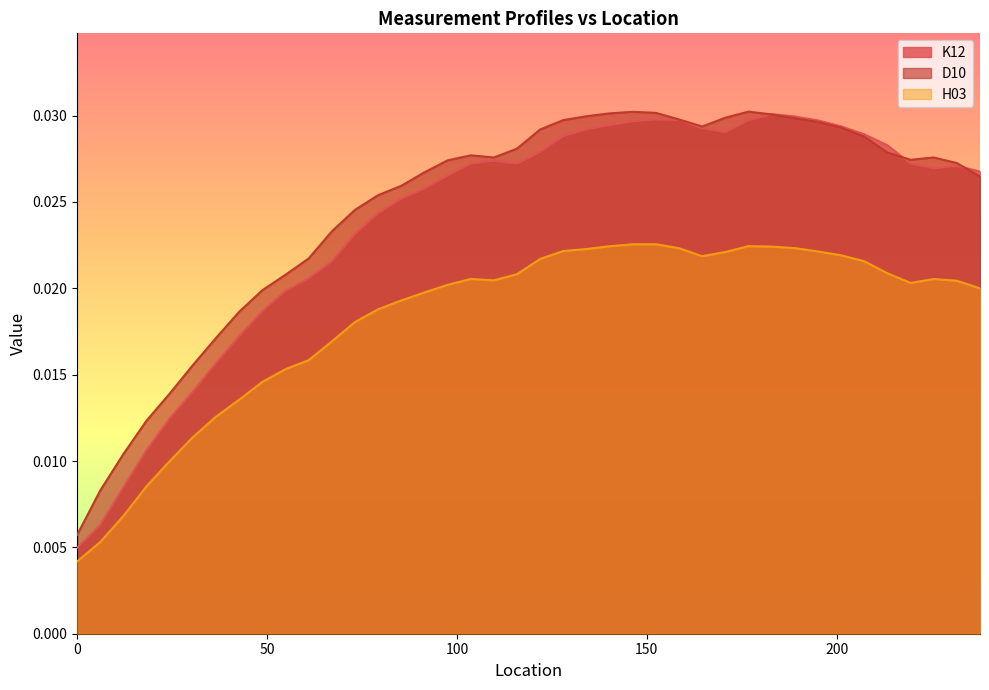

Is the value of K12 at 134.112 greater than the value of D10 at 54.864?

Yes